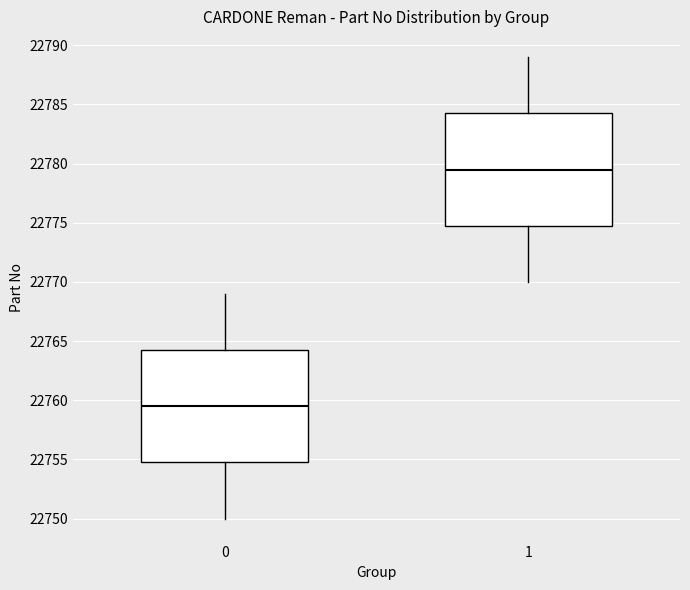

Reading left to right, transcribe this box plot: for each box, give where its median line is, the range the box spans, and where its two whiskers end, as read against the y-axis. The values are not printed on the chart, so give them approximately, as read against the axis.

0: median 22759.5, box 22755.0 to 22764.5, whiskers 22750.0 to 22769.0
1: median 22779.5, box 22775.0 to 22784.5, whiskers 22770.0 to 22789.0